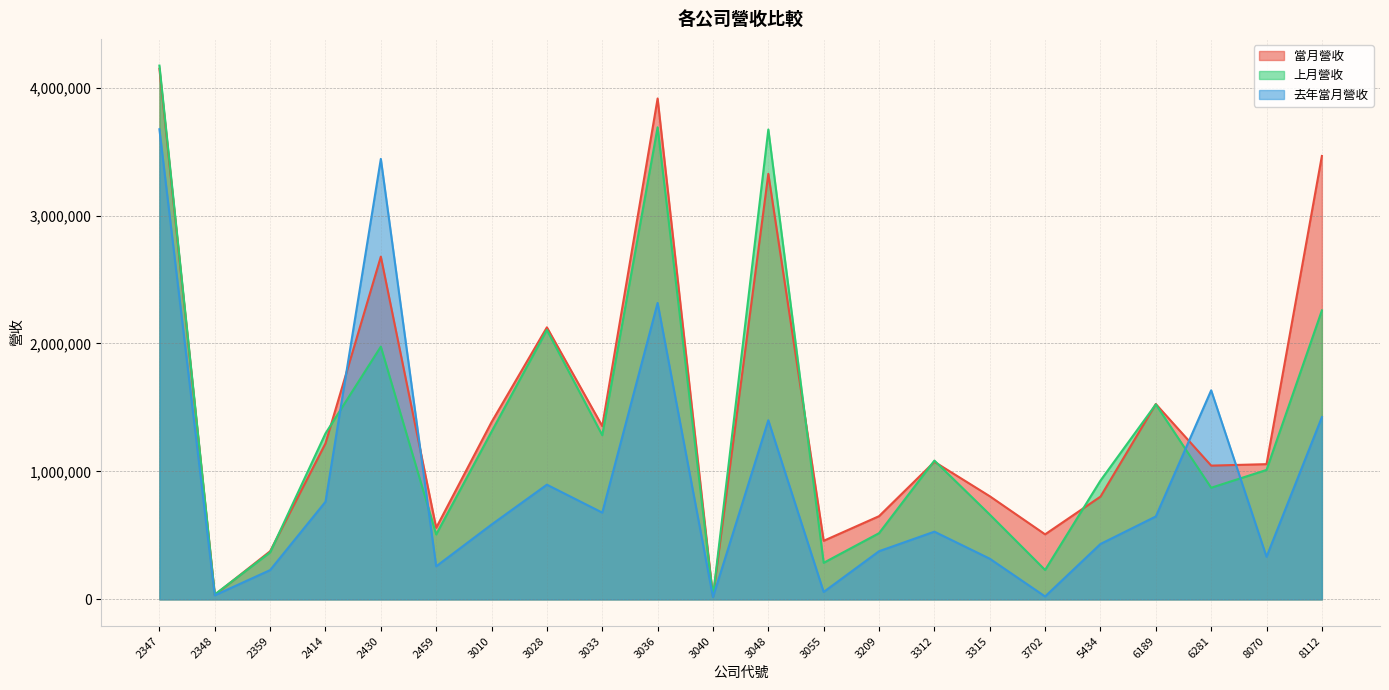

What is the value of the 上月營收 point at the 4th from the left?

1296878